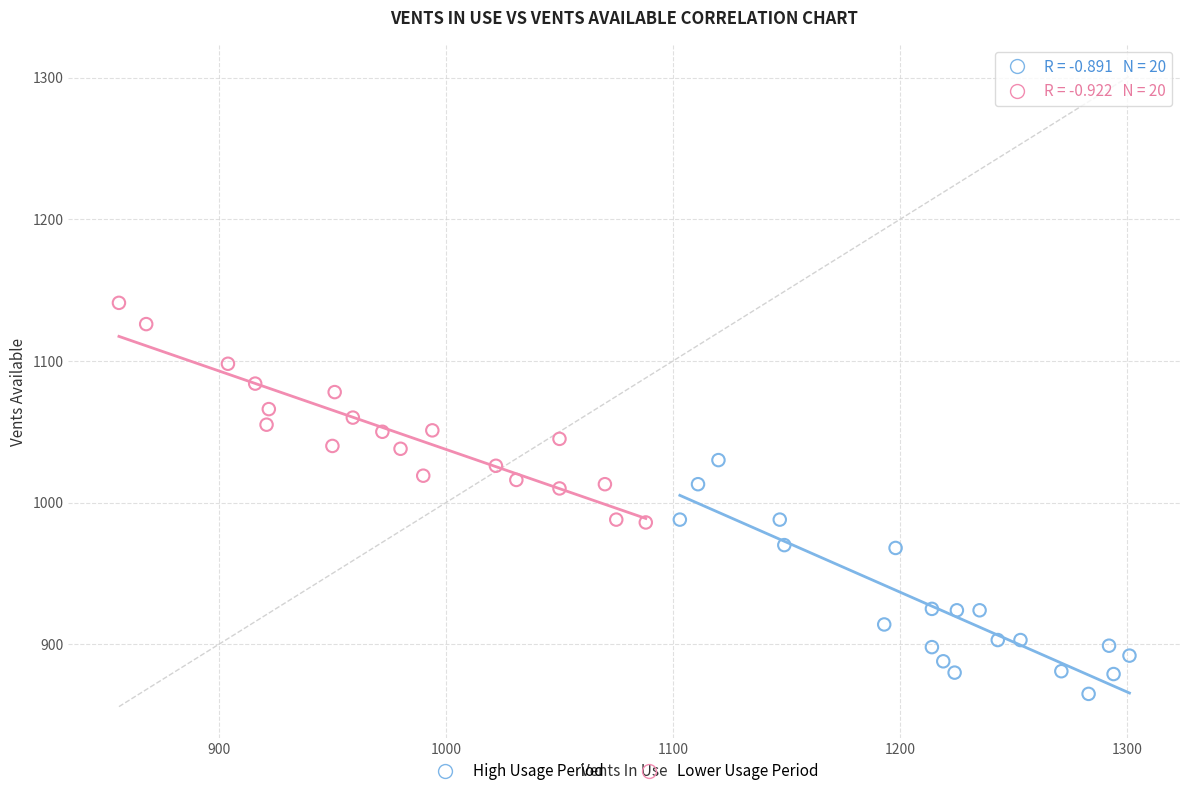

Which series reaches the minimum Y coordinate?

High Usage Period